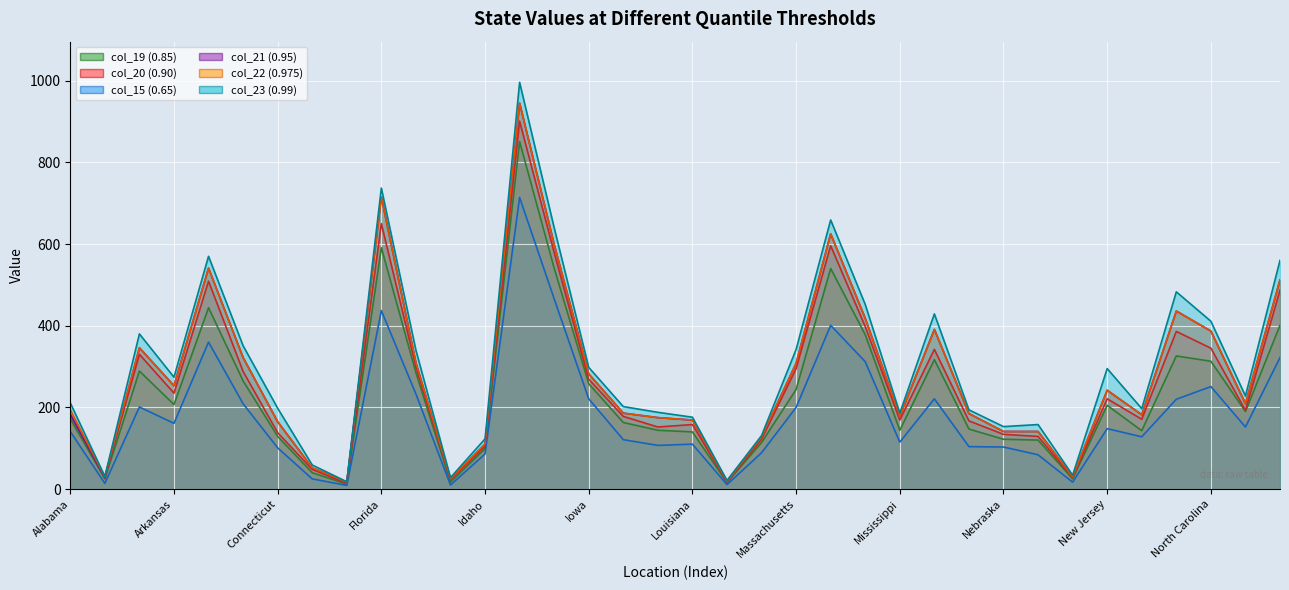

What is the maximum value shown in the chart?

996